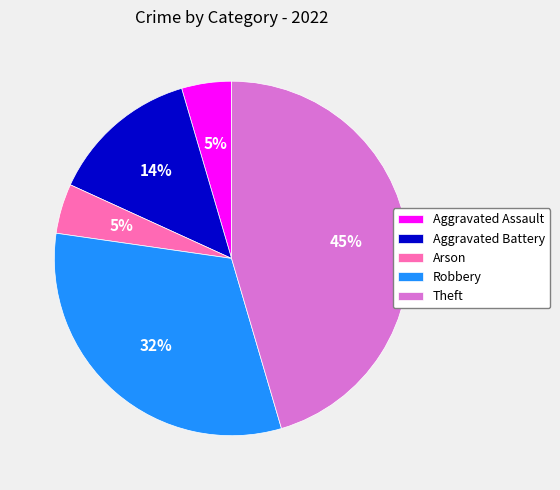

Which has a higher value, Robbery or Theft?

Theft